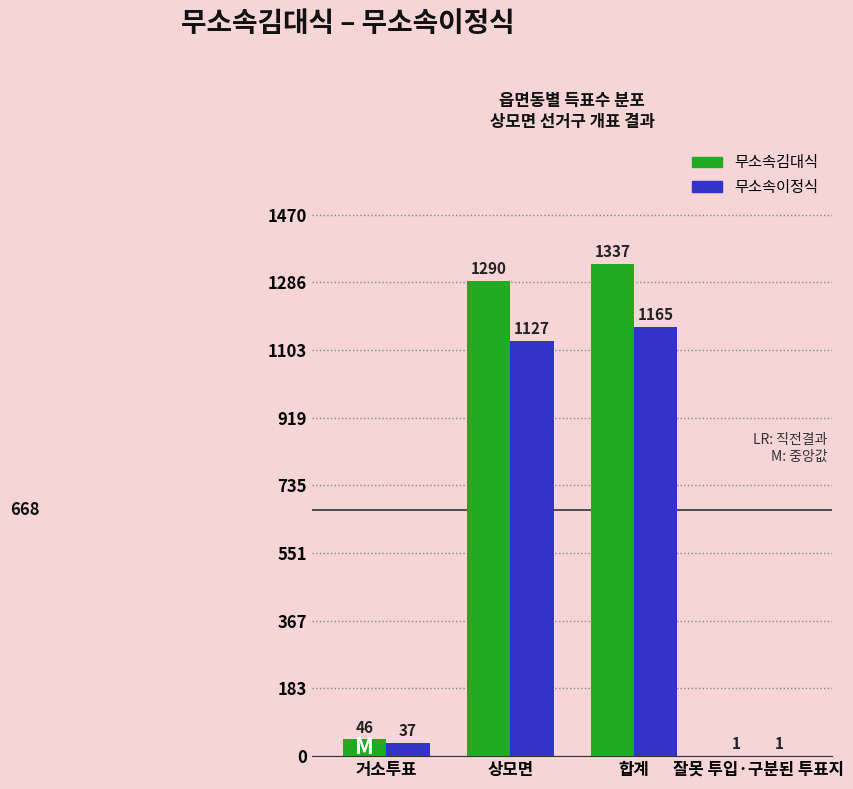

Reading right to left, transcribe all the data shown in this chart.

무소속김대식: 잘못 투입·구분된 투표지=1	합계=1337	상모면=1290	거소투표=46
무소속이정식: 잘못 투입·구분된 투표지=1	합계=1165	상모면=1127	거소투표=37